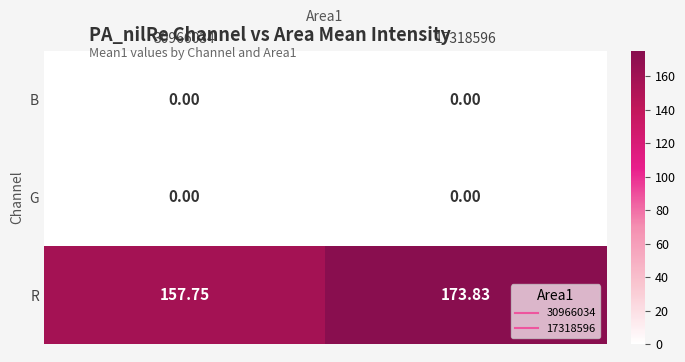

Is the value of G at 30966034 greater than the value of R at 30966034?

No